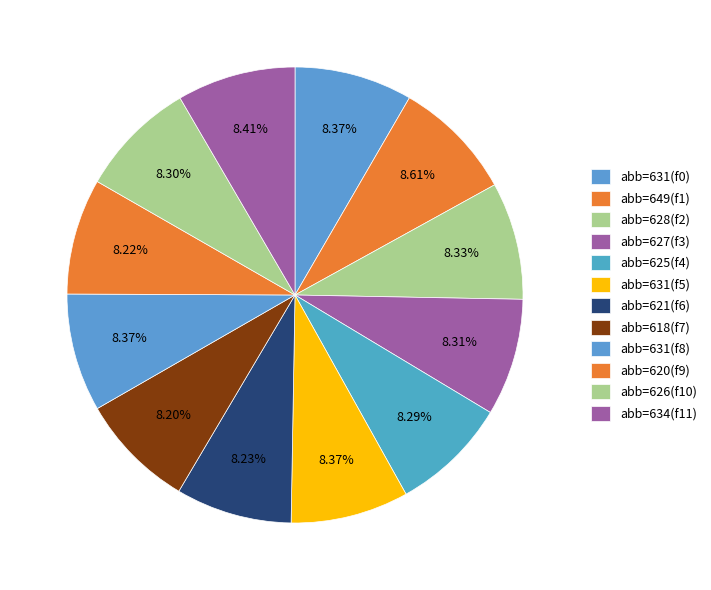

Count the number of slices in the pie.

12